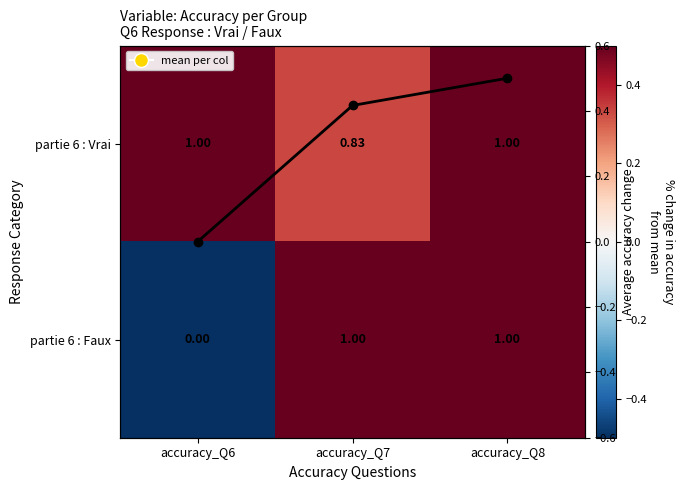

Count the Column mean values in the range 0 to 1.

3